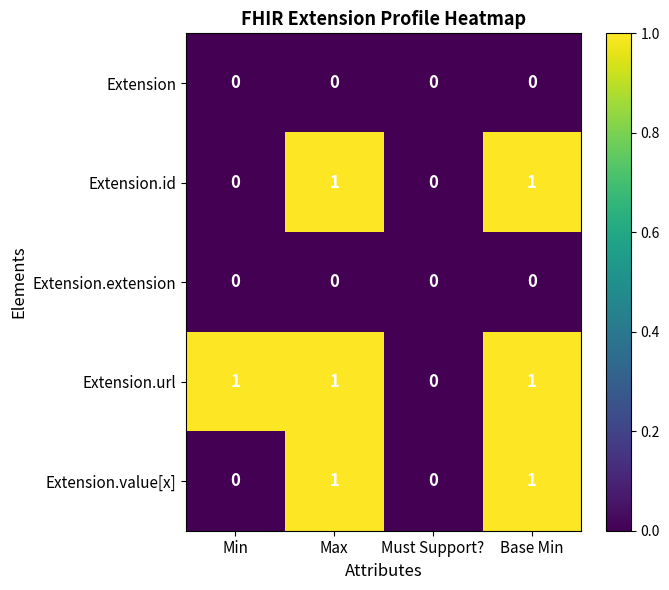

Reading right to left, list all the values displayed in this chart.

Extension: 0	0	0	0
Extension.id: 1	0	1	0
Extension.extension: 0	0	0	0
Extension.url: 1	0	1	1
Extension.value[x]: 1	0	1	0